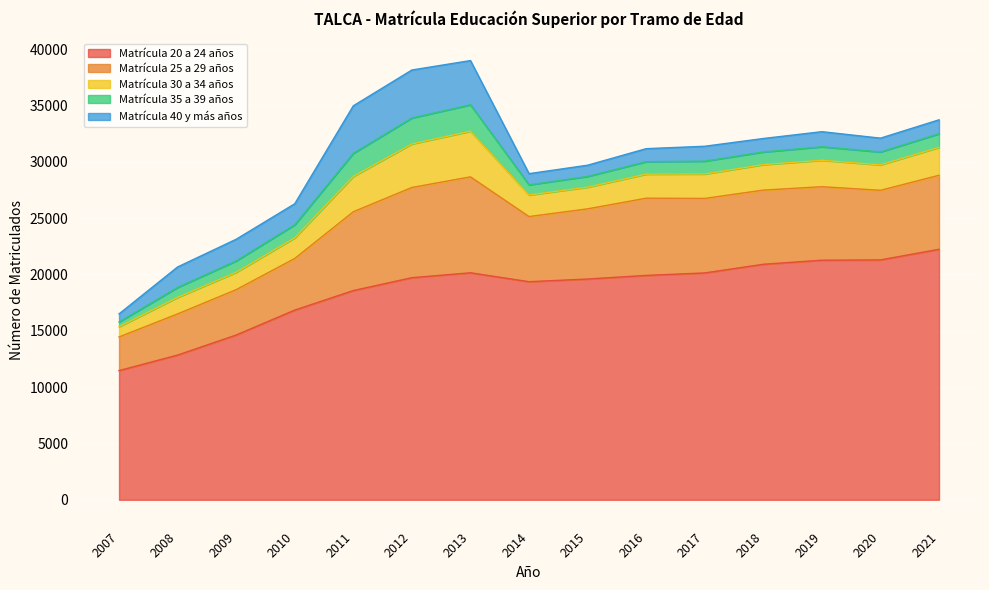

True or false: Matrícula 40 y más años and Matrícula 35 a 39 años intersect in this chart.

False